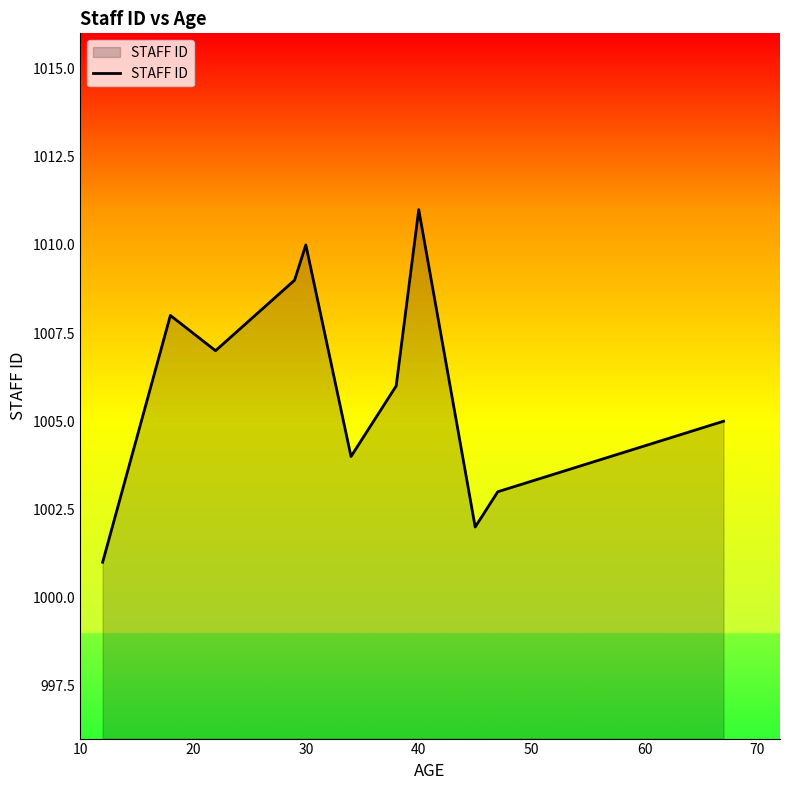

What is the difference between the maximum and minimum values?

10